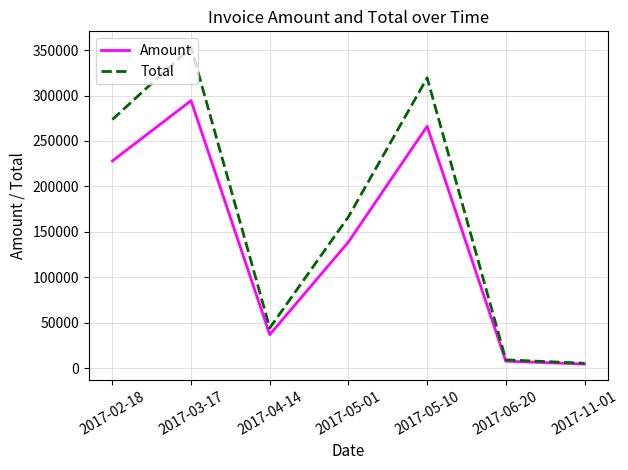

What is the difference between the second highest and minimum values in the Total series?

314233.4